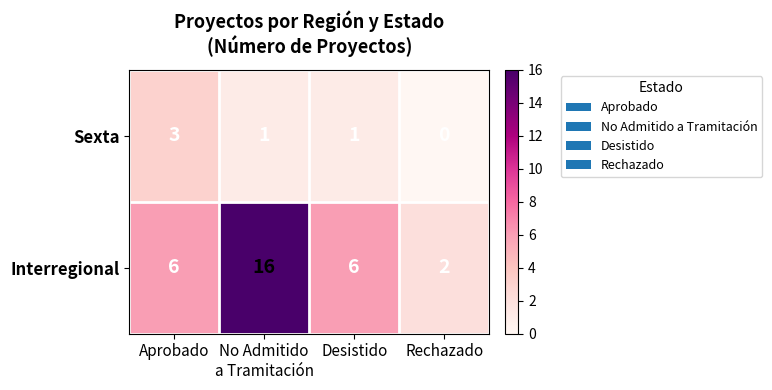

Where does the Sexta series first go above 1?

Aprobado